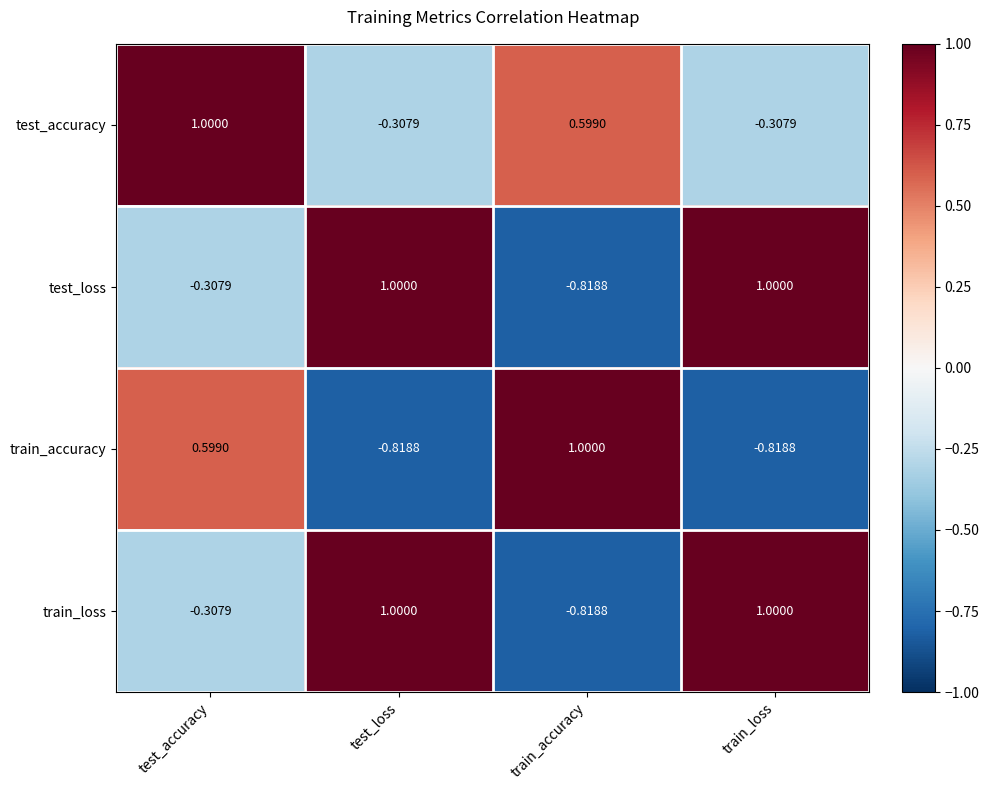

Which series has the largest total across all categories?

test_accuracy